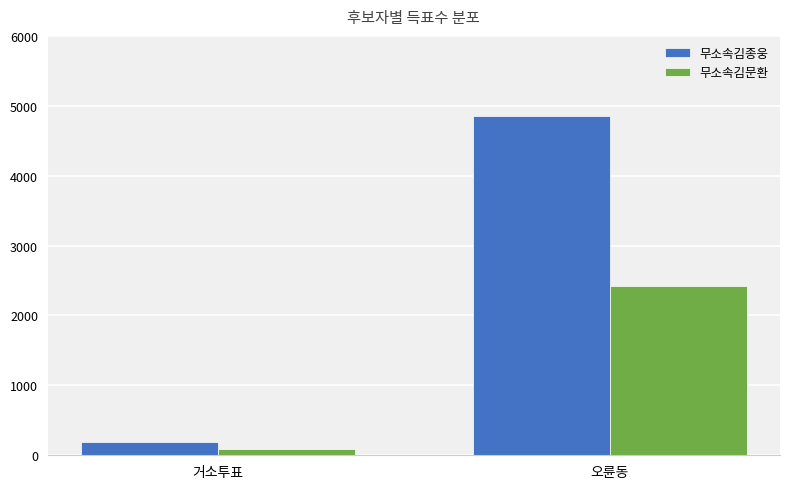

What is the label of the 2nd bar from the right?

거소투표